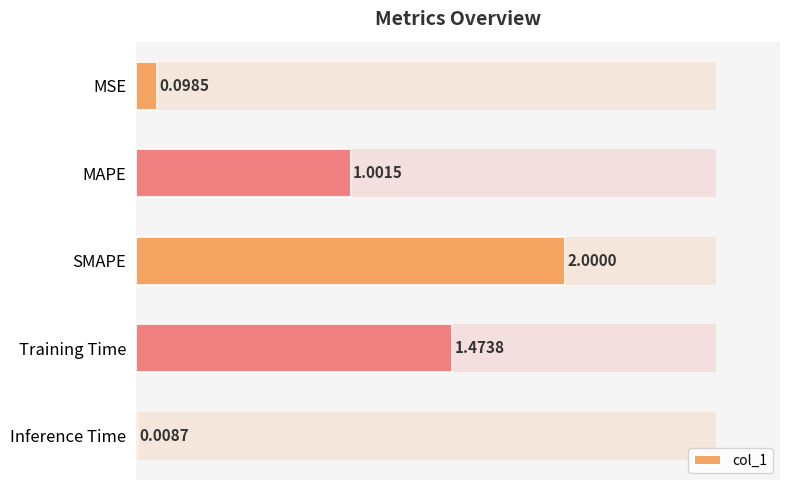

List the labels in order of value, smallest first.

Inference Time, MSE, MAPE, Training Time, SMAPE